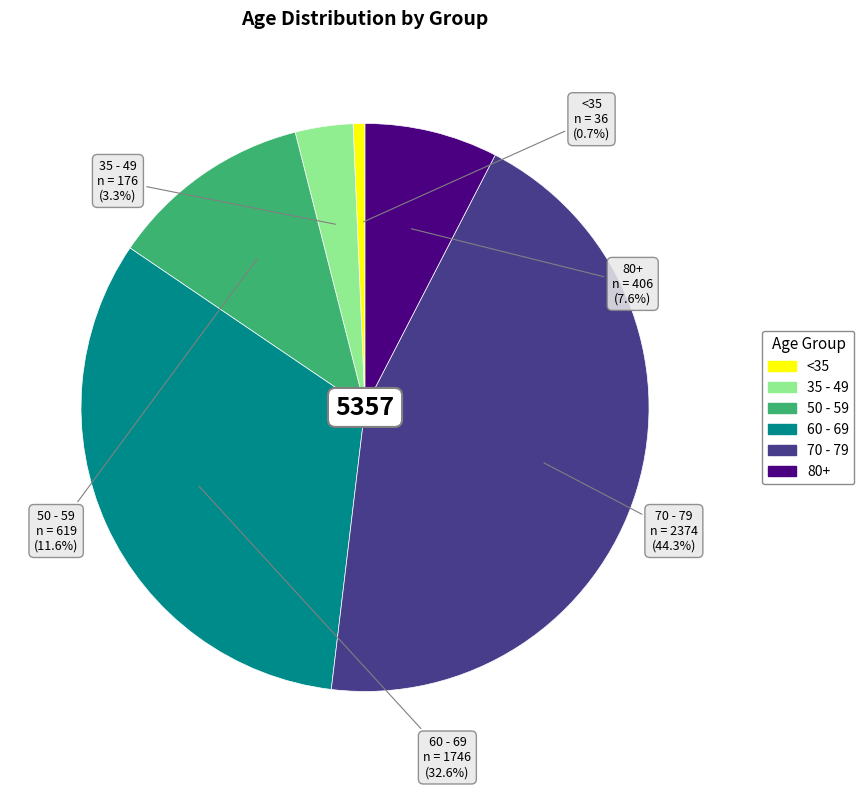

Is 80+ the majority of the pie?

No